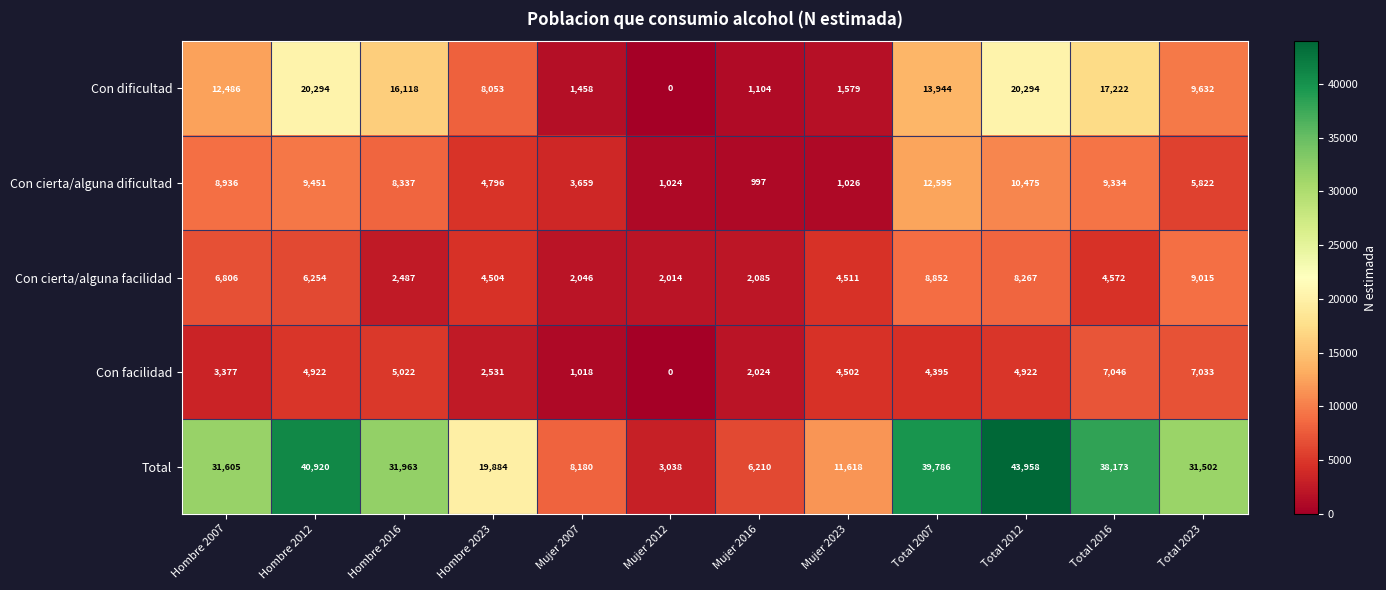

The Total series shows 6210 at Mujer 2016. True or false?

True